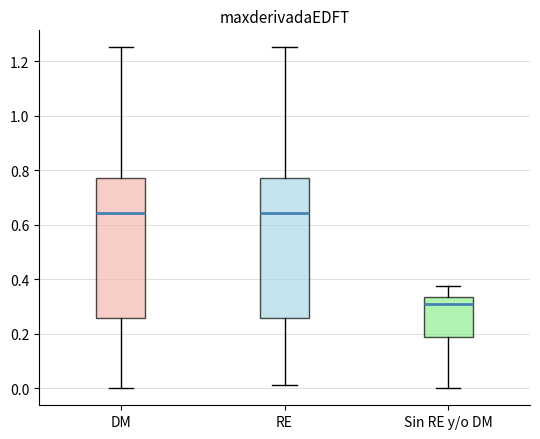

Where does the median line of the box for DM sit on the y-axis? The values are not printed on the chart, so give them approximately, as read against the axis.

0.64